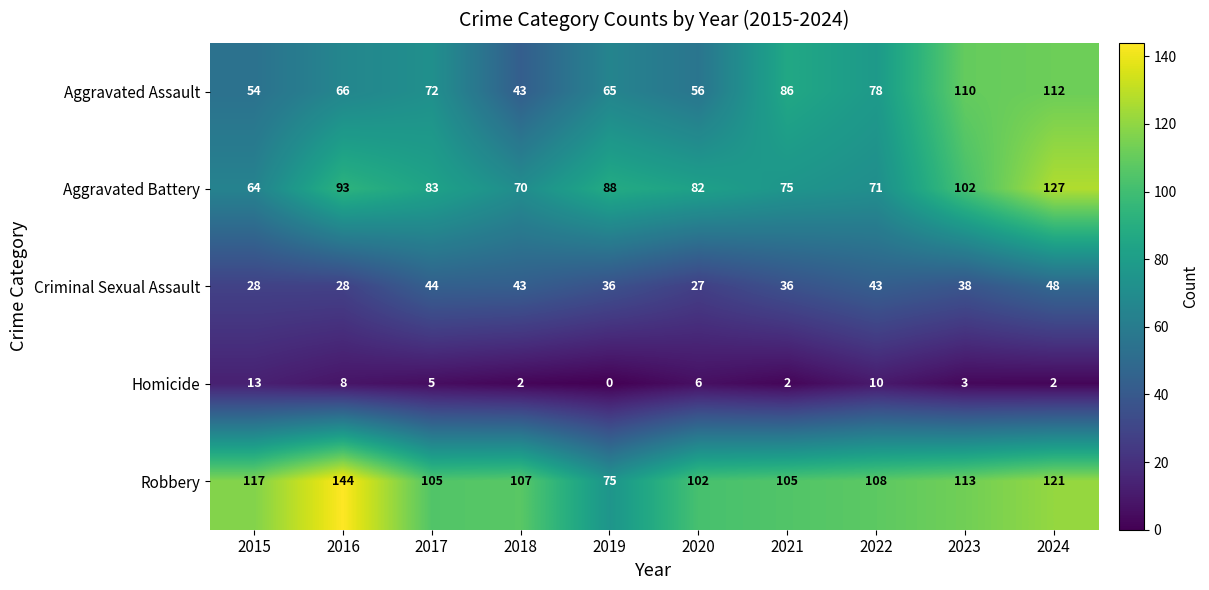

What is the maximum value for Aggravated Assault?

112